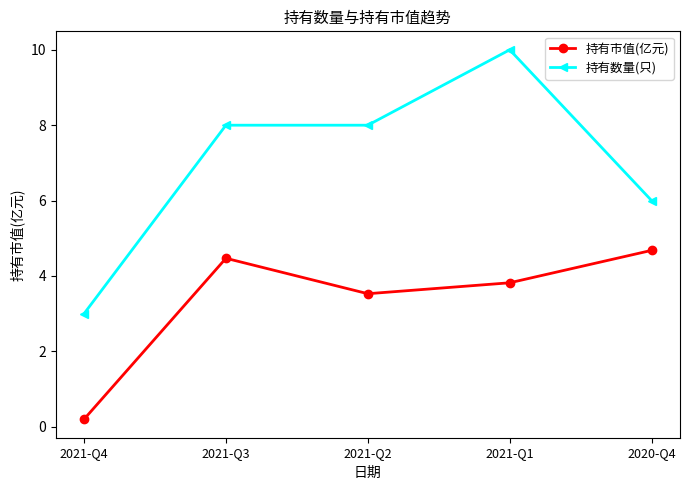

True or false: 持有数量(只) has a value of 8.0 at 2021-Q3.

True